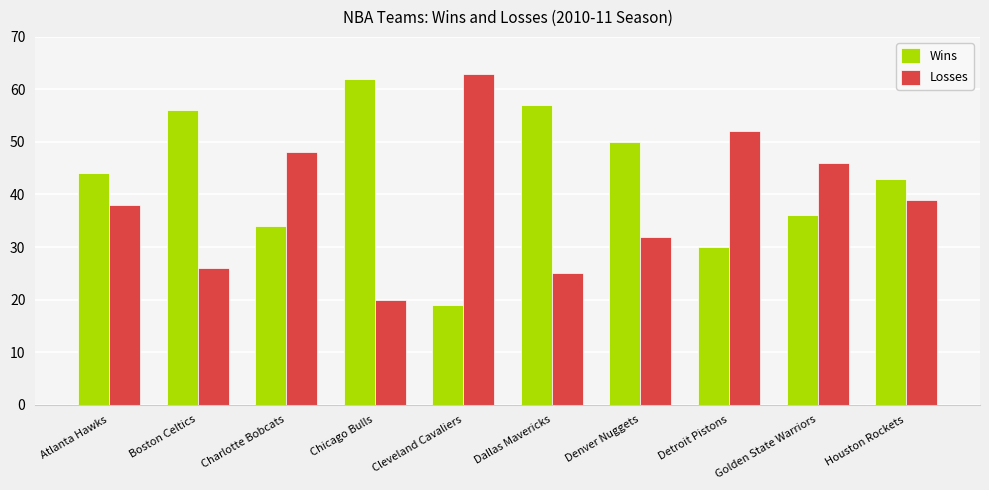

Which category has the lowest value in the Wins series?

Cleveland Cavaliers